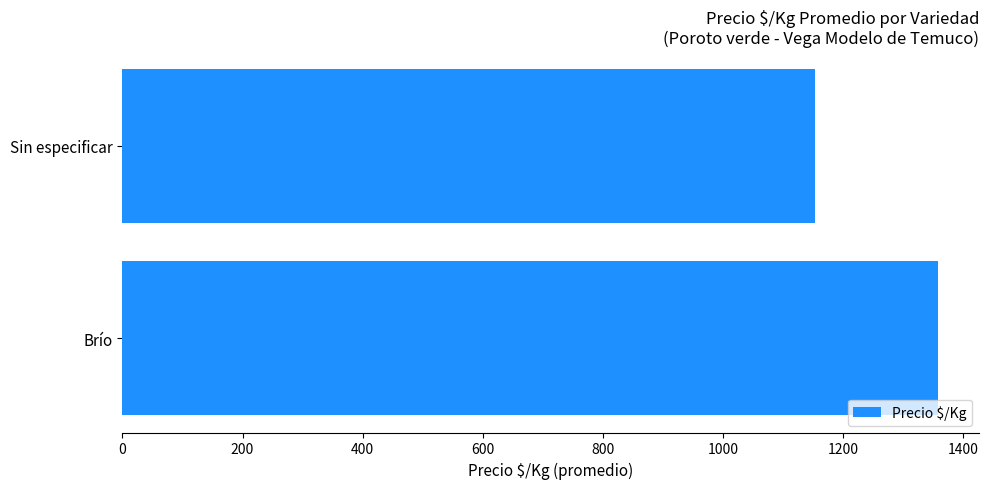

What is the difference between the maximum and minimum values?

205